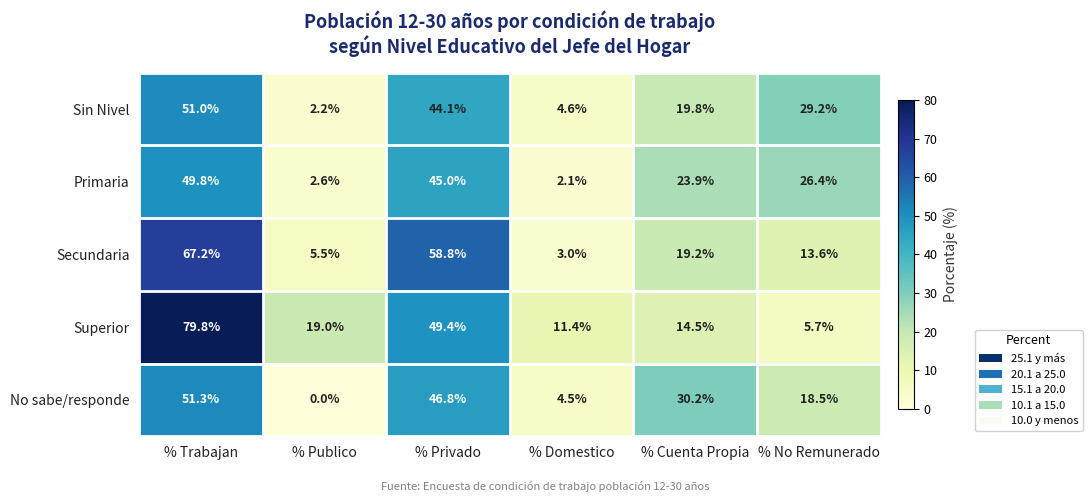

At which label does Sin Nivel first exceed 29?

% Trabajan